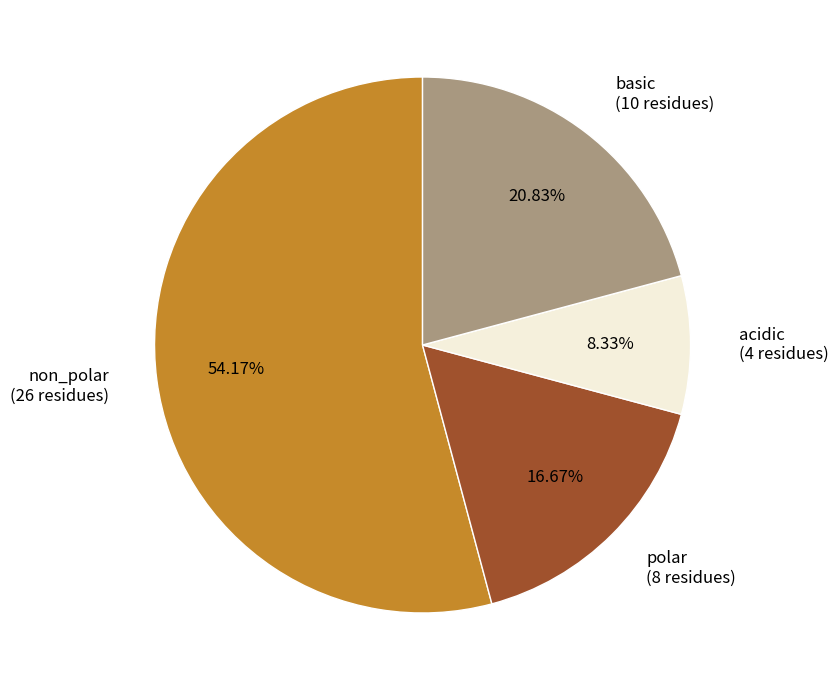

How much of the chart is everything except polar?

83.3%